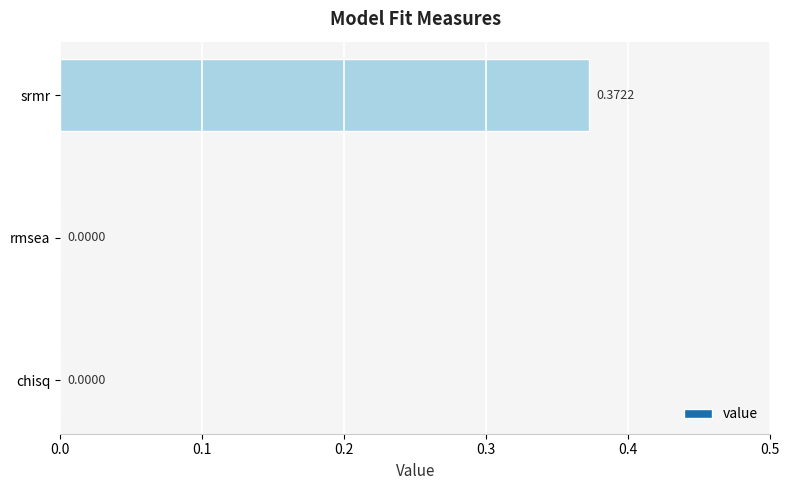

What is the change in value from rmsea to srmr?

+0.4